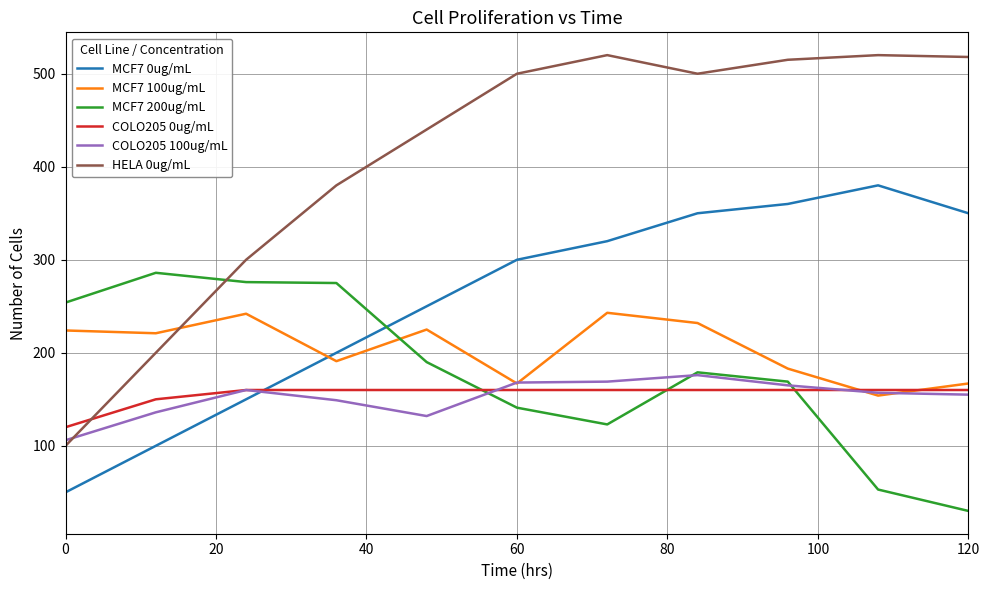

True or false: HELA 0ug/mL and MCF7 200ug/mL cross at least once.

True